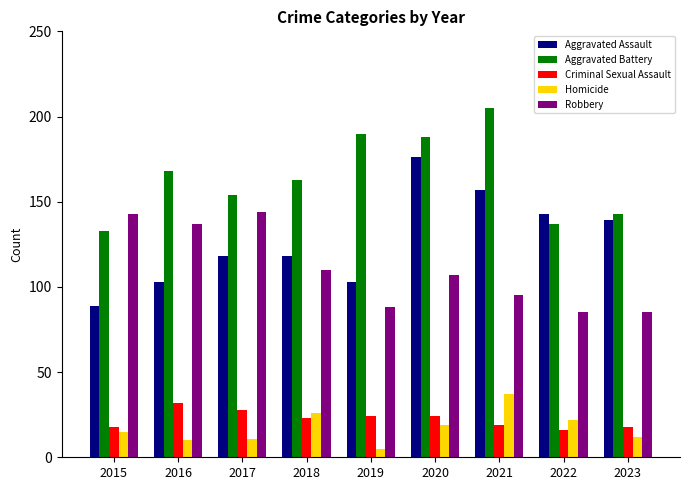

Which label corresponds to the largest value in the chart?

2021